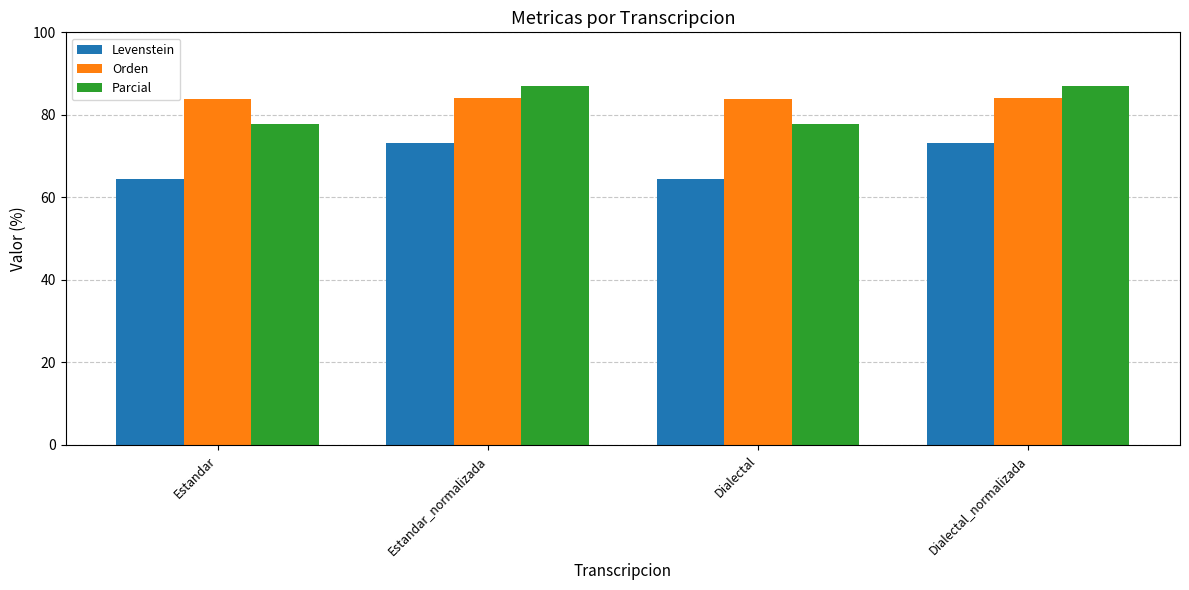

True or false: Levenstein has a value of 46.5 at Dialectal_normalizada.

False